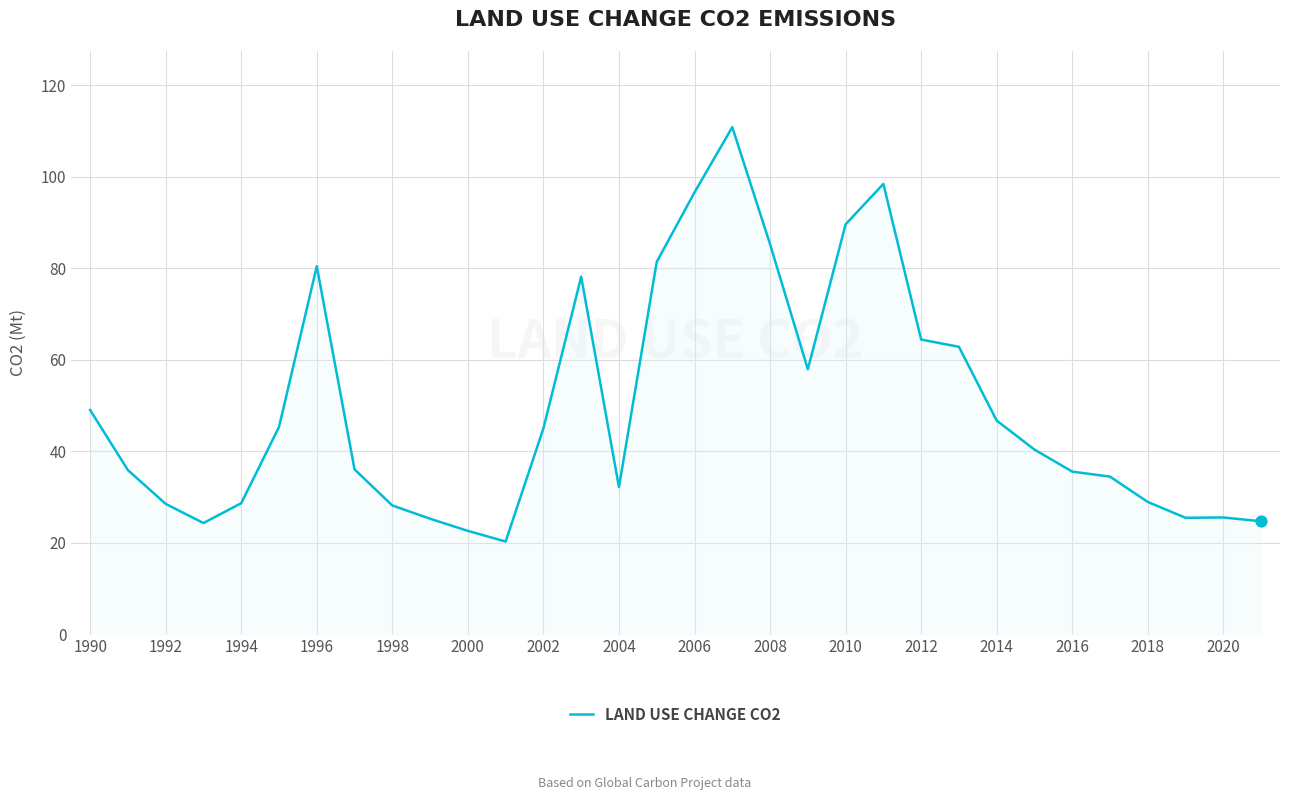

What is the smallest value displayed?

20.3